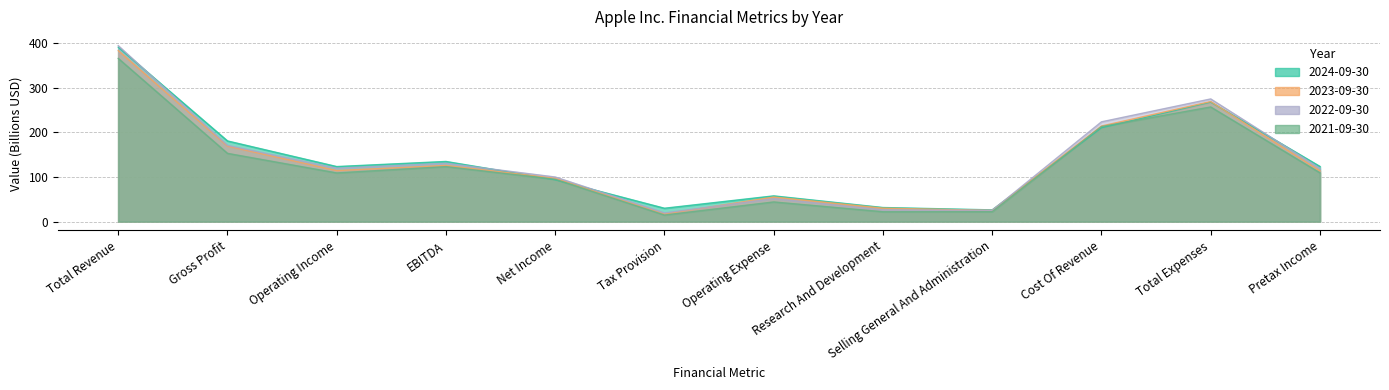

Which series ends up on top after the final intersection of 2023-09-30 and 2024-09-30?

2024-09-30